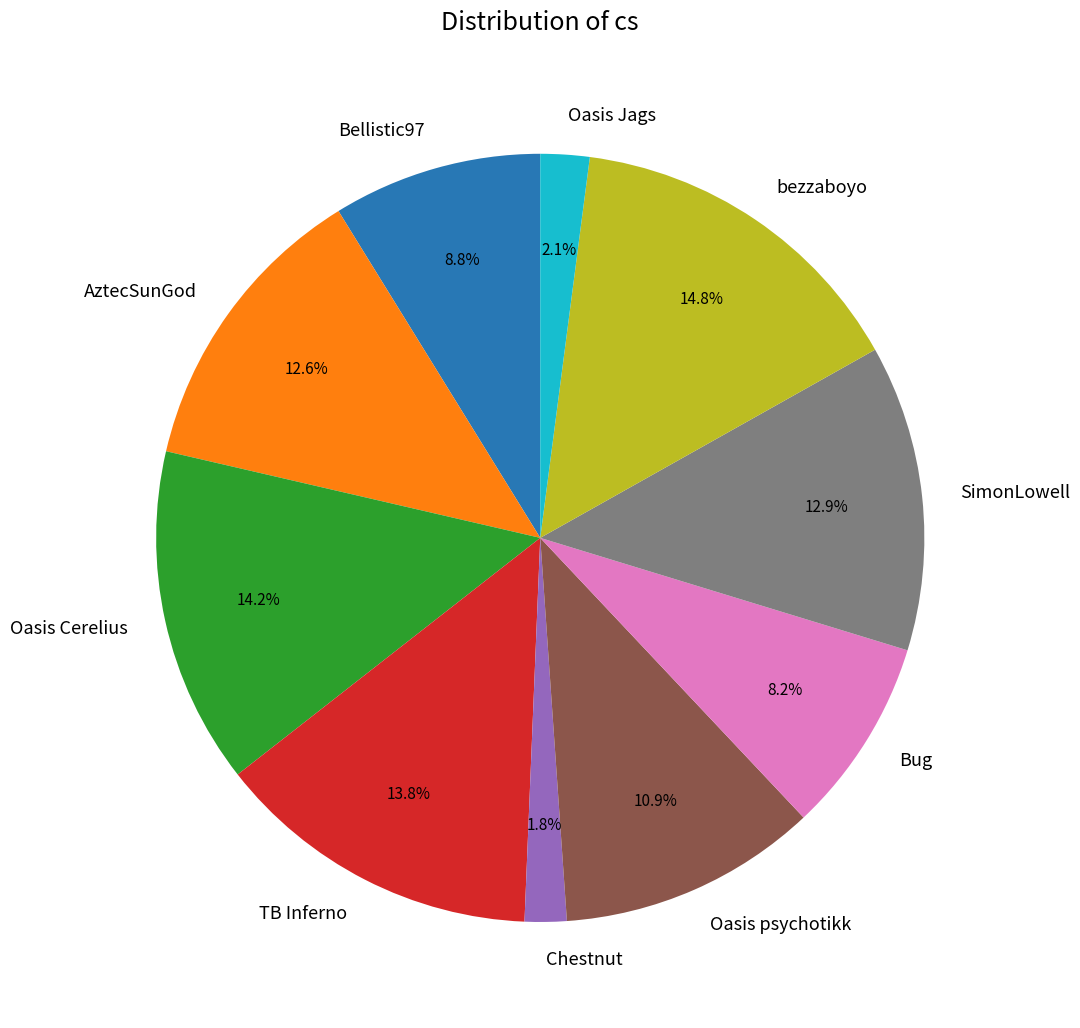

What percentage is NOT represented by Bug?

91.8%